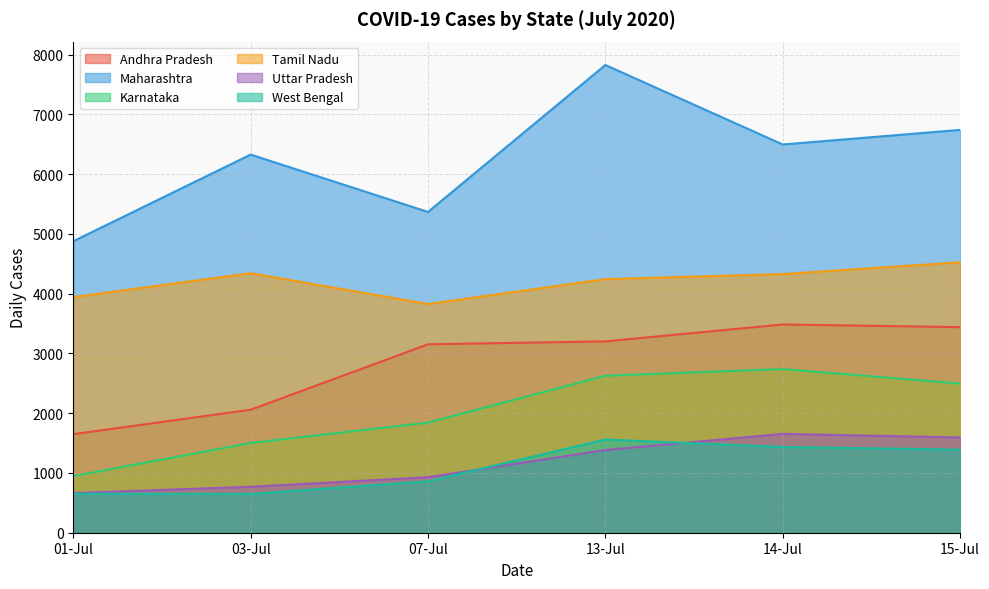

At which label does Tamil Nadu reach its minimum?

07-Jul